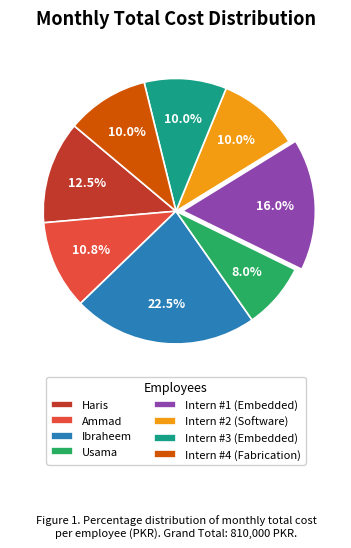

What is the largest slice in the pie chart?

Ibraheem